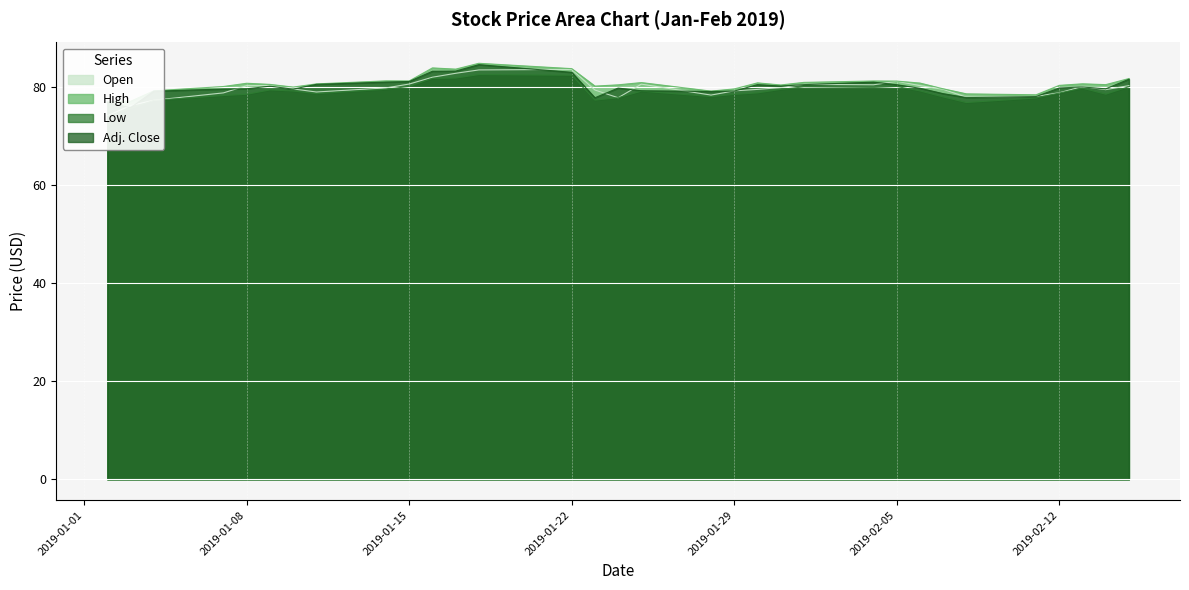

What is the difference between the maximum and minimum values in the Low series?

8.5